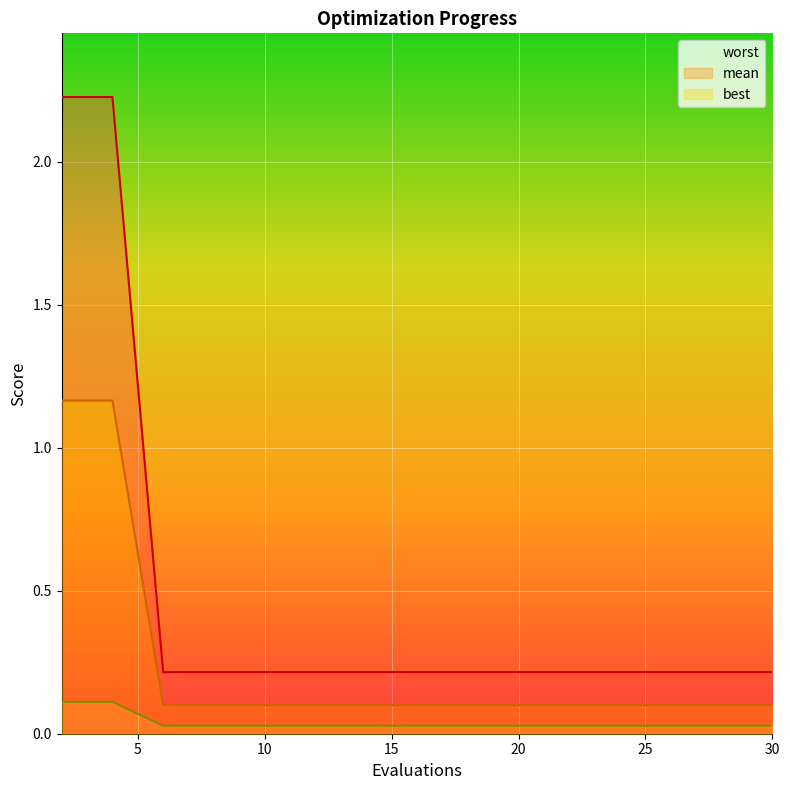

How many series are shown in this chart?

3